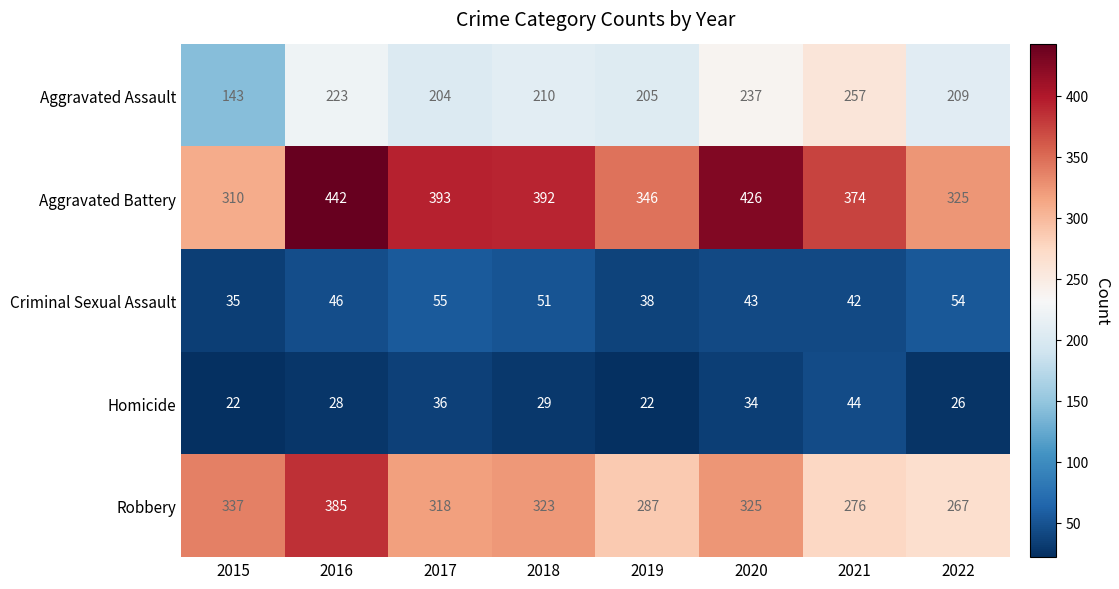

What is the total value across all series at 2015?

847